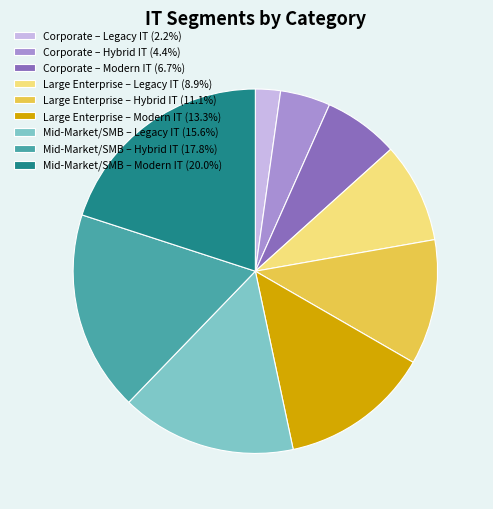

Does any single category account for the majority?

No